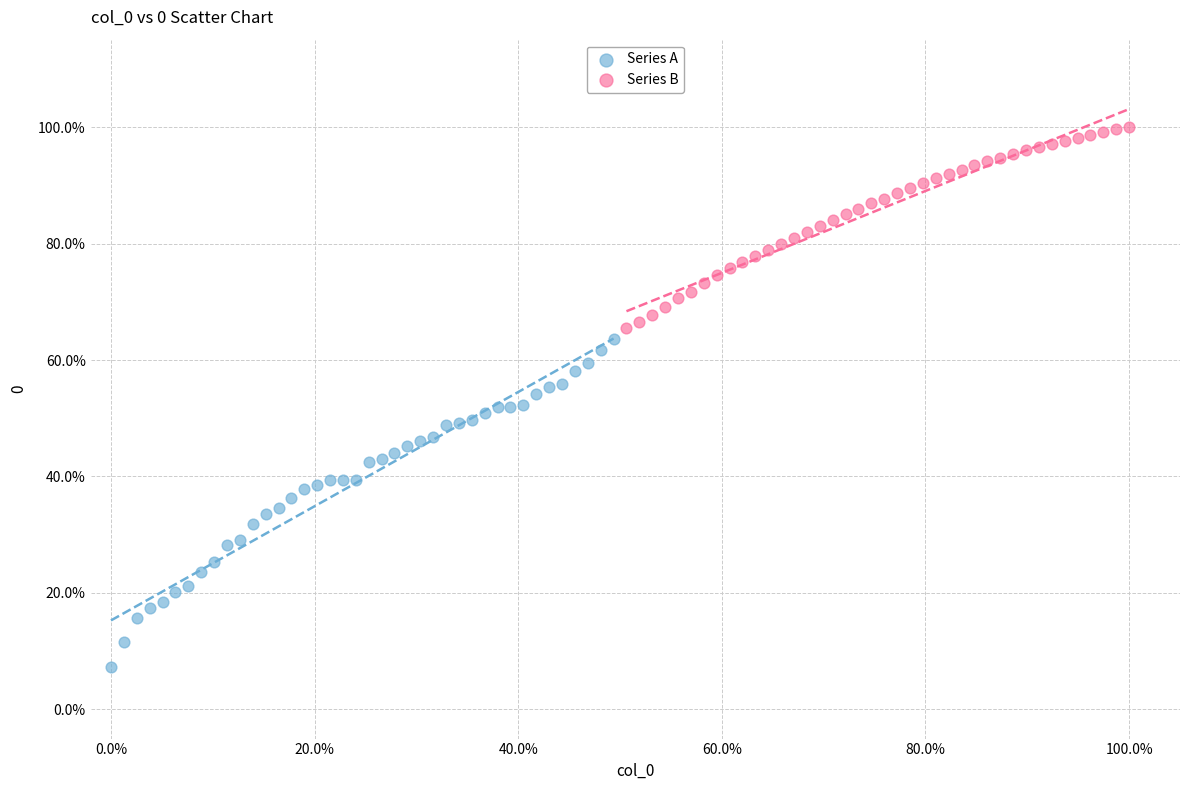

What are all the series names shown in the legend?

Series A, Series B